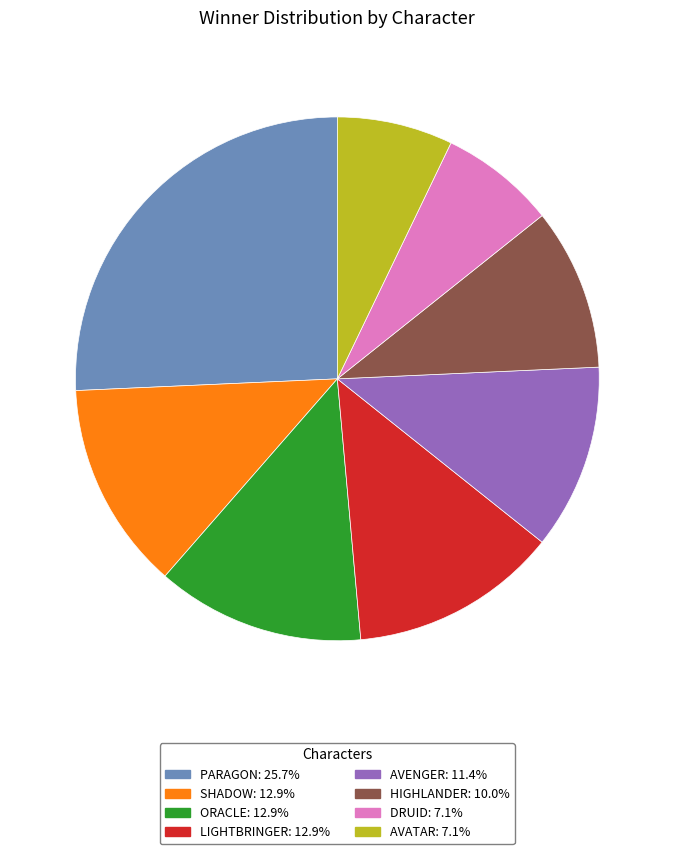

Count the number of slices in the pie.

8